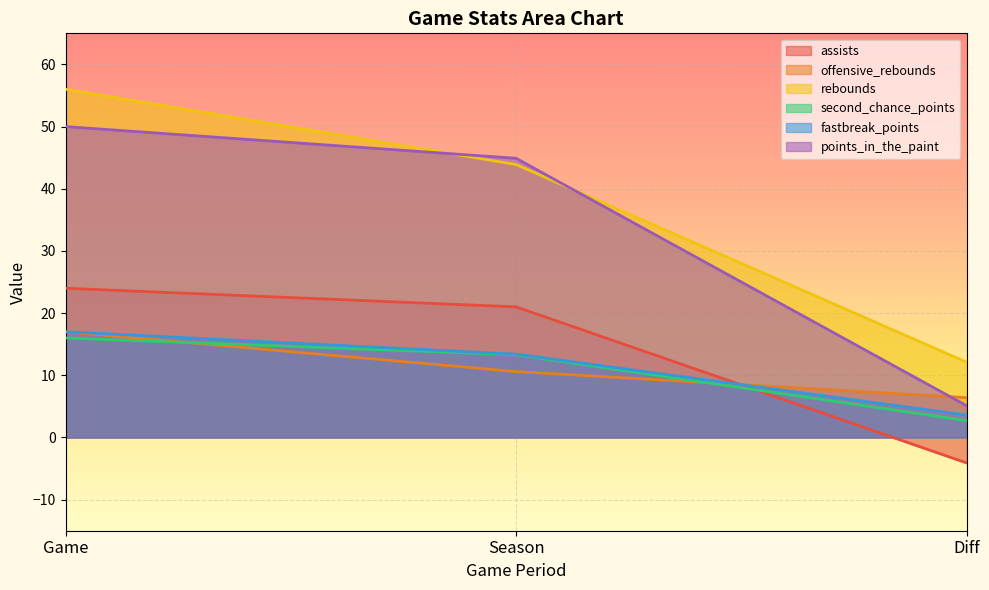

What are all the series names shown in the legend?

assists, offensive_rebounds, rebounds, second_chance_points, fastbreak_points, points_in_the_paint